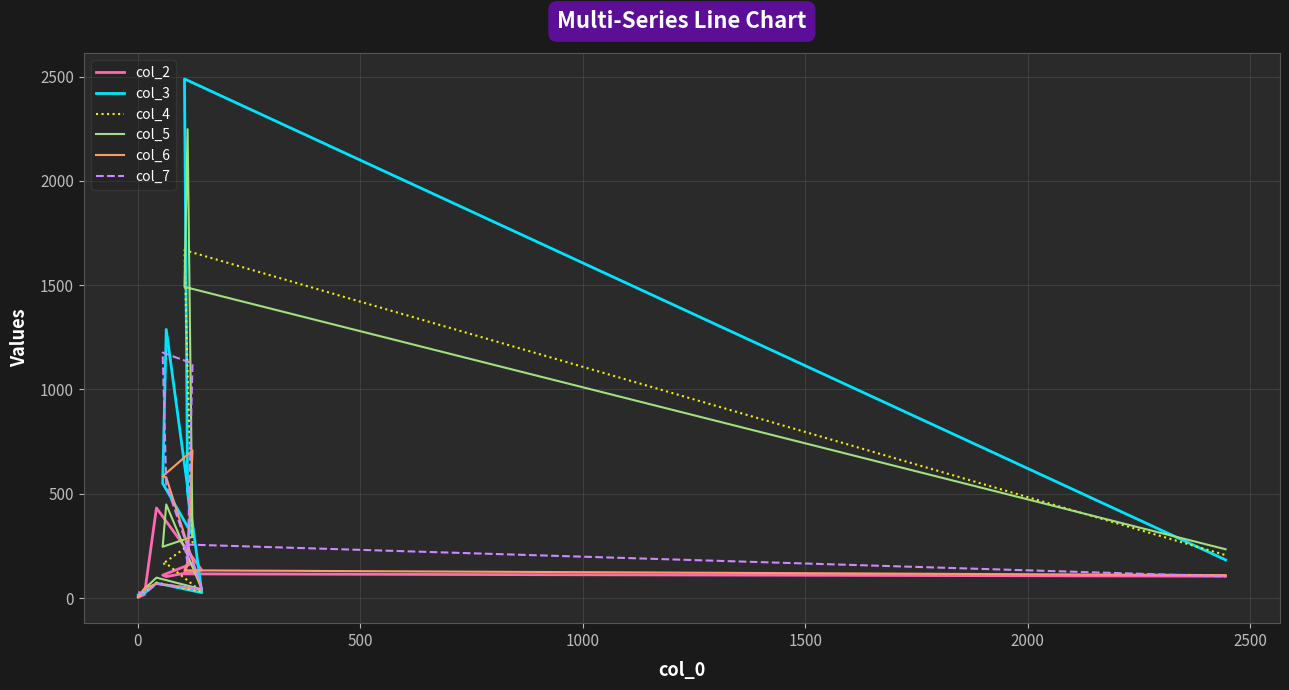

What is the difference between the second highest and second lowest values in the col_6 series?

543